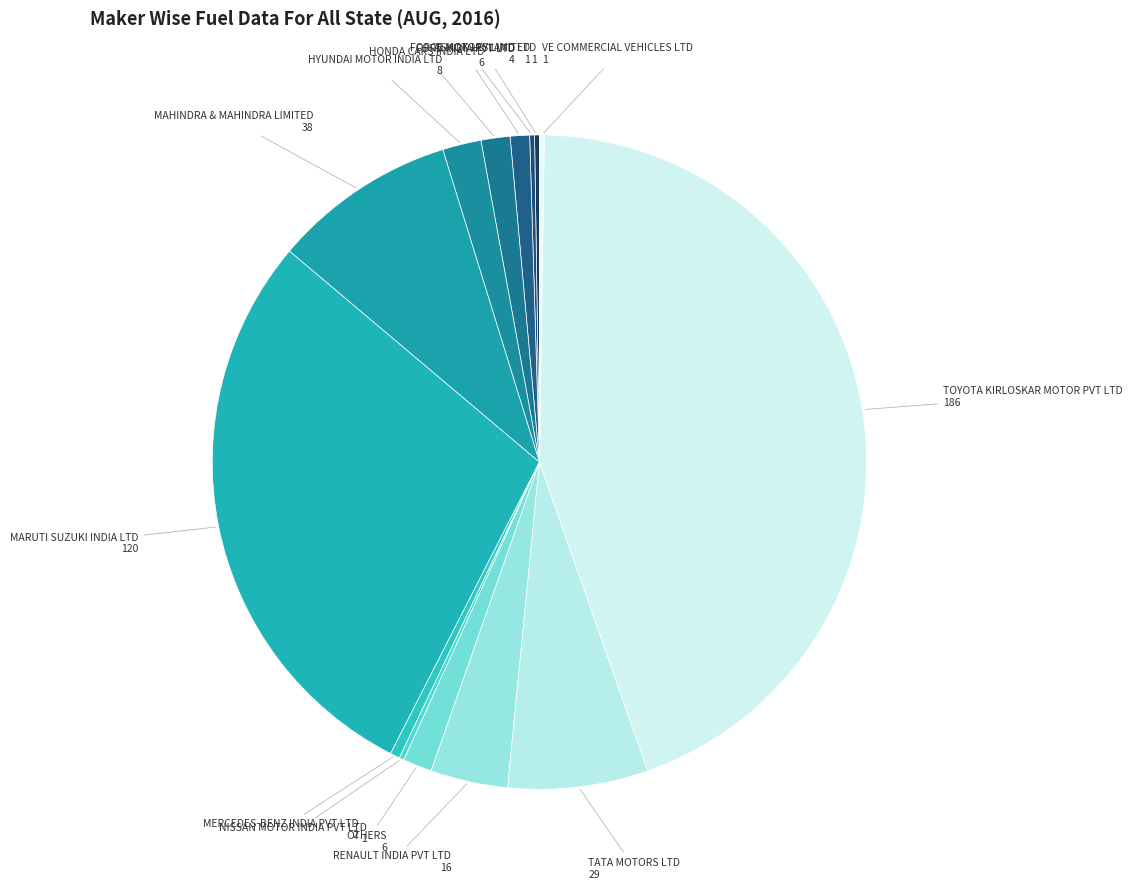

How many segments does this pie chart have?

14